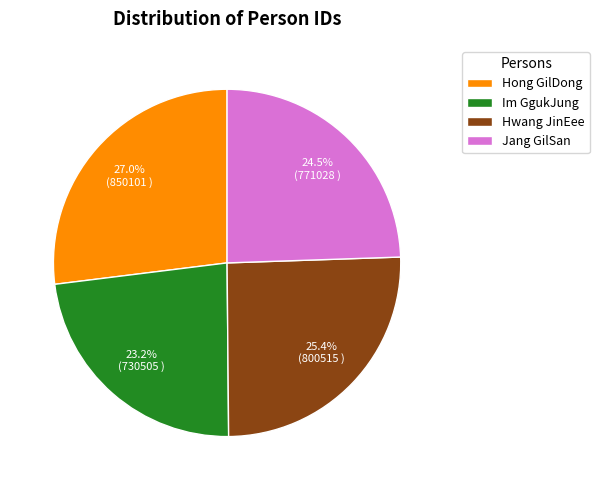

What is the smallest slice in the pie chart?

Im GgukJung